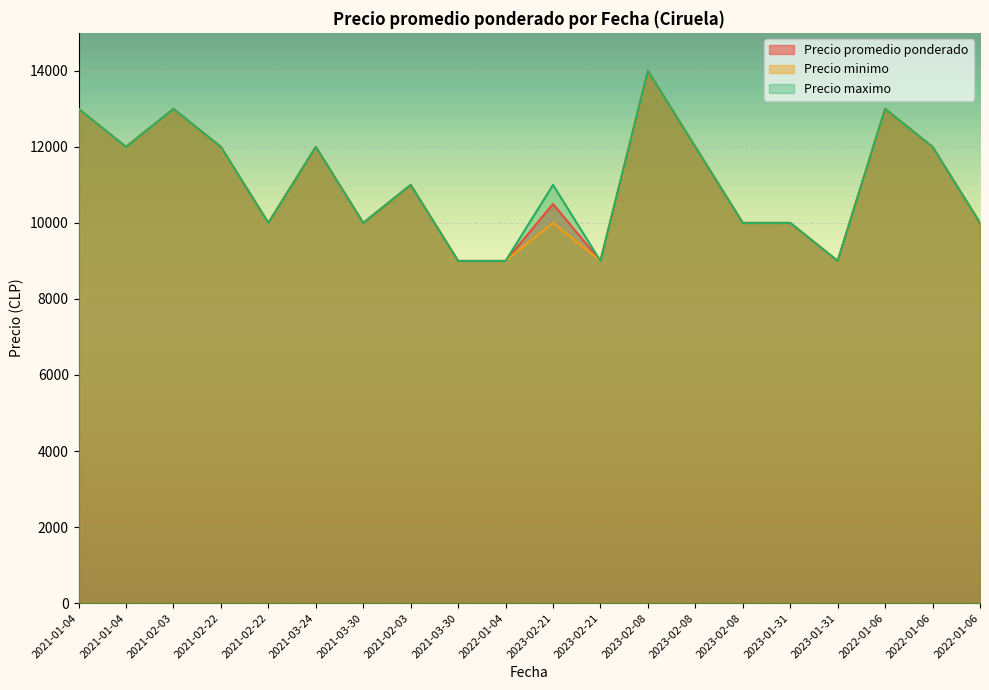

List the labels in order of Precio promedio ponderado value, smallest first.

2021-03-30, 2022-01-04, 2023-02-21, 2023-01-31, 2021-02-22, 2021-03-30, 2023-02-08, 2023-01-31, 2022-01-06, 2023-02-21, 2021-02-03, 2021-01-04, 2021-02-22, 2021-03-24, 2023-02-08, 2022-01-06, 2021-01-04, 2021-02-03, 2022-01-06, 2023-02-08